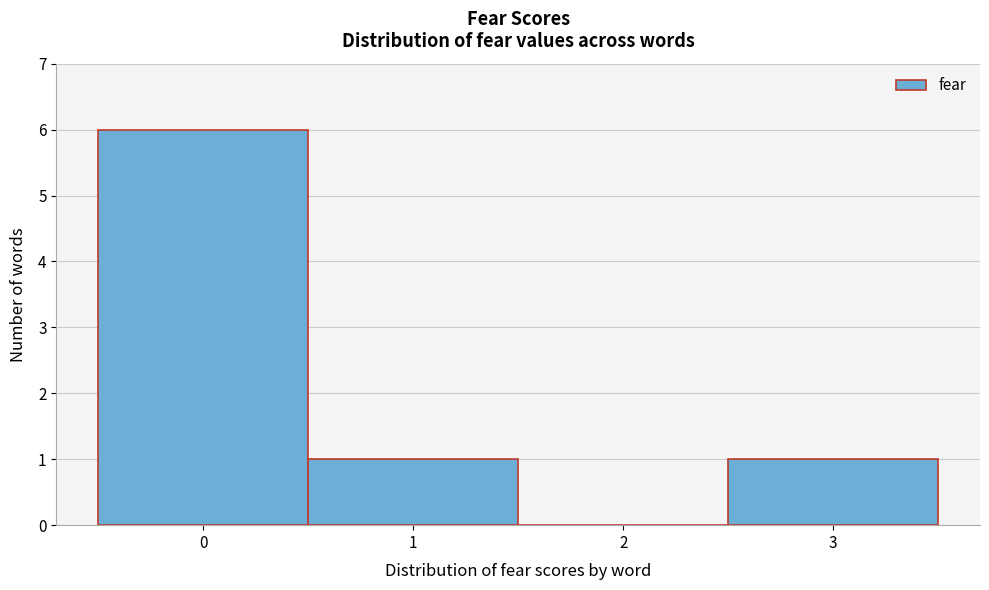

Reading left to right, transcribe this chart: for each bar, give the range it covers on the x-axis and its height. The values are not printed on the chart, so give them approximately, as read against the axis.

-0.5 to 0.5: 6
0.5 to 1.5: 1
1.5 to 2.5: 0
2.5 to 3.5: 1